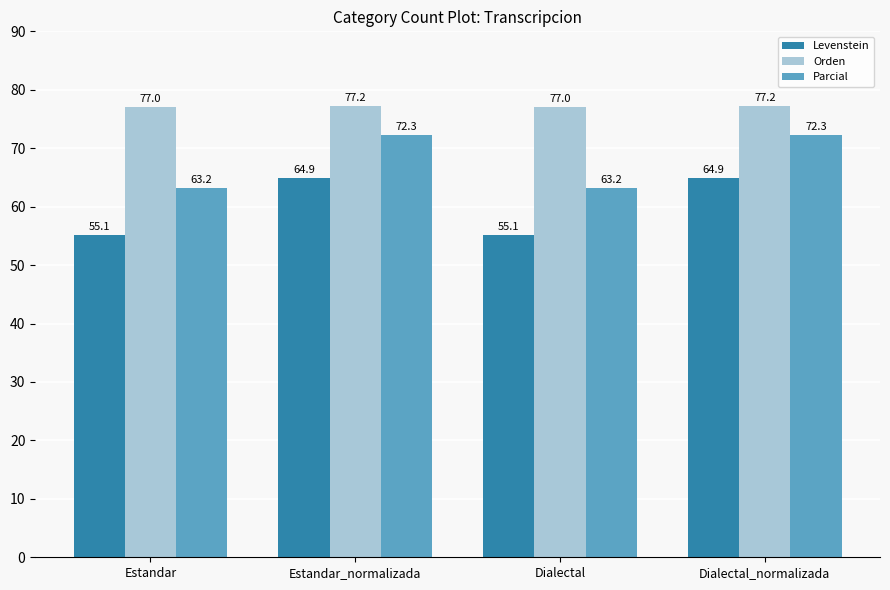

What is the maximum value for Levenstein?

64.9